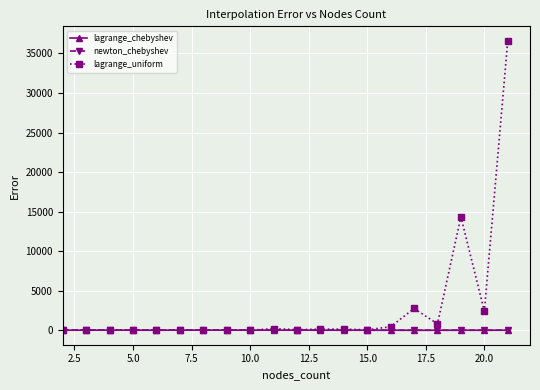

Which series has the largest total across all categories?

lagrange_uniform